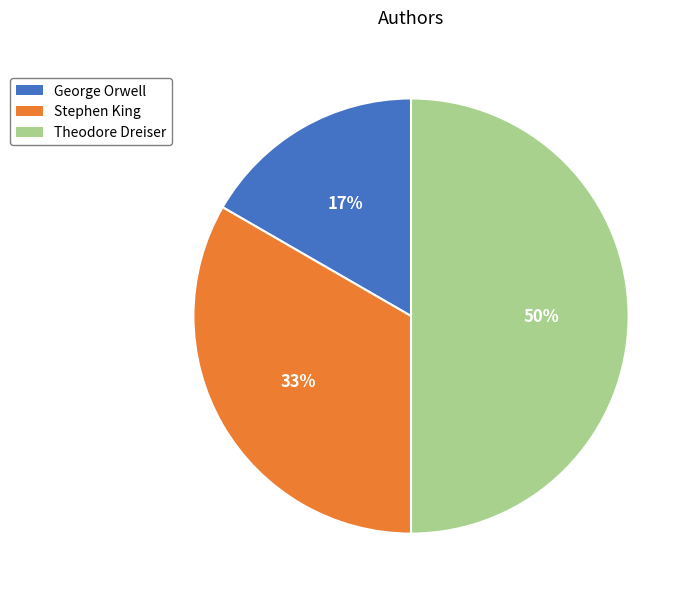

What is the ratio of the value at Stephen King to the value at Theodore Dreiser?

0.7